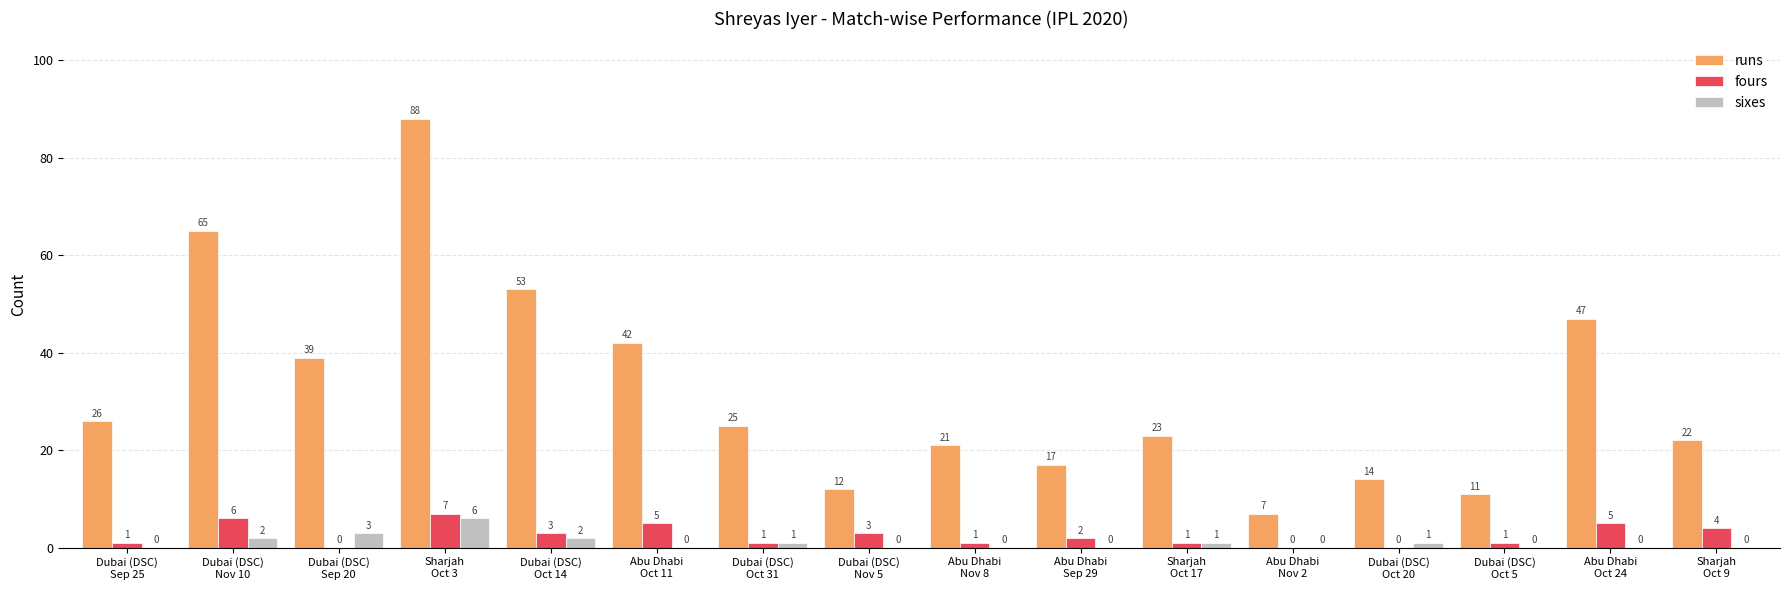

How many values in sixes are above zero?

7